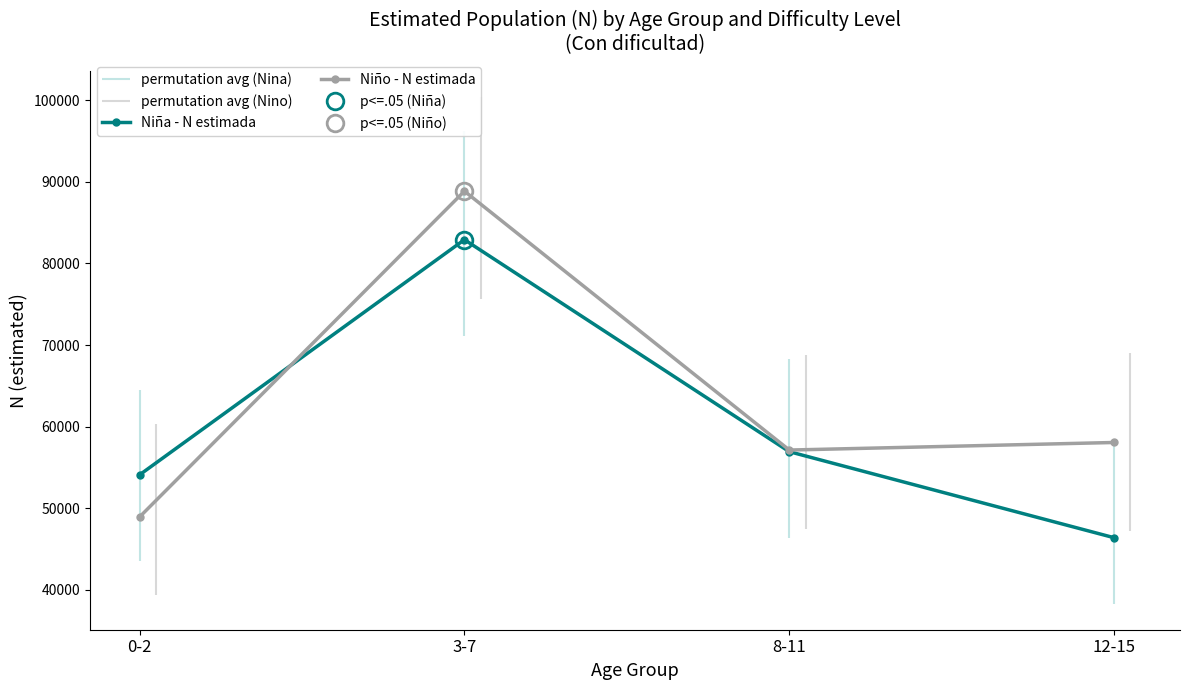

Rank the series by their maximum value, from lowest to highest.

Niña - N estimada, Niño - N estimada